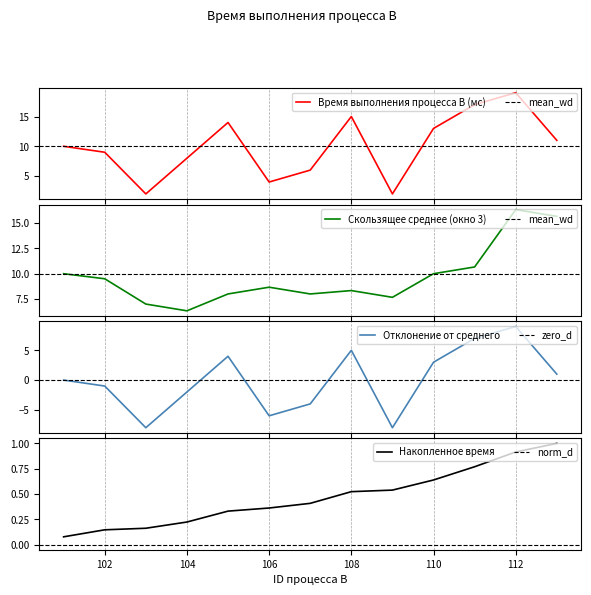

How many data points does each series have?

13